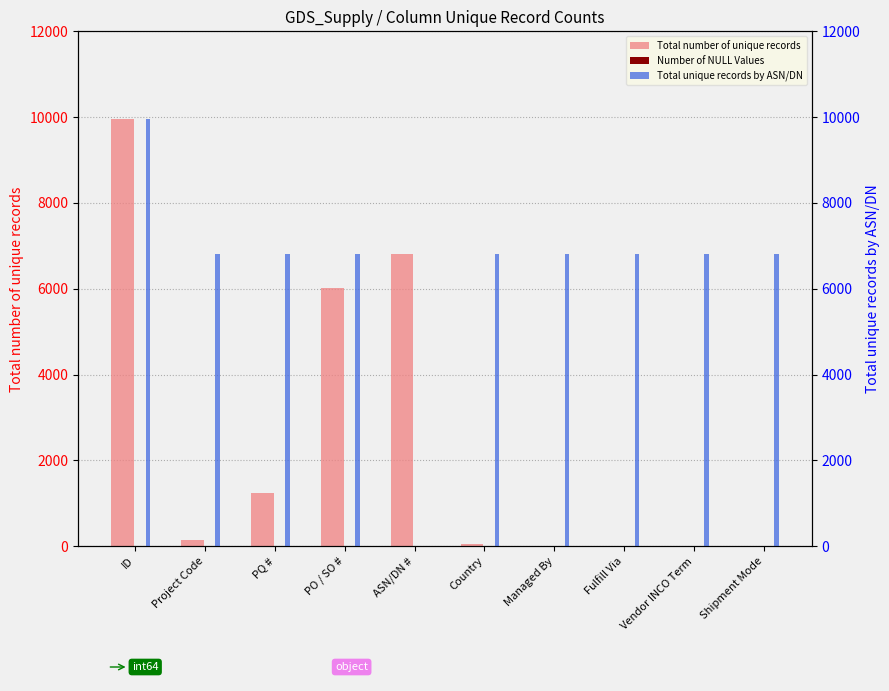

List the series in order of their overall mean, lowest first.

Number of NULL Values, Total number of unique records, Total unique records by ASN/DN